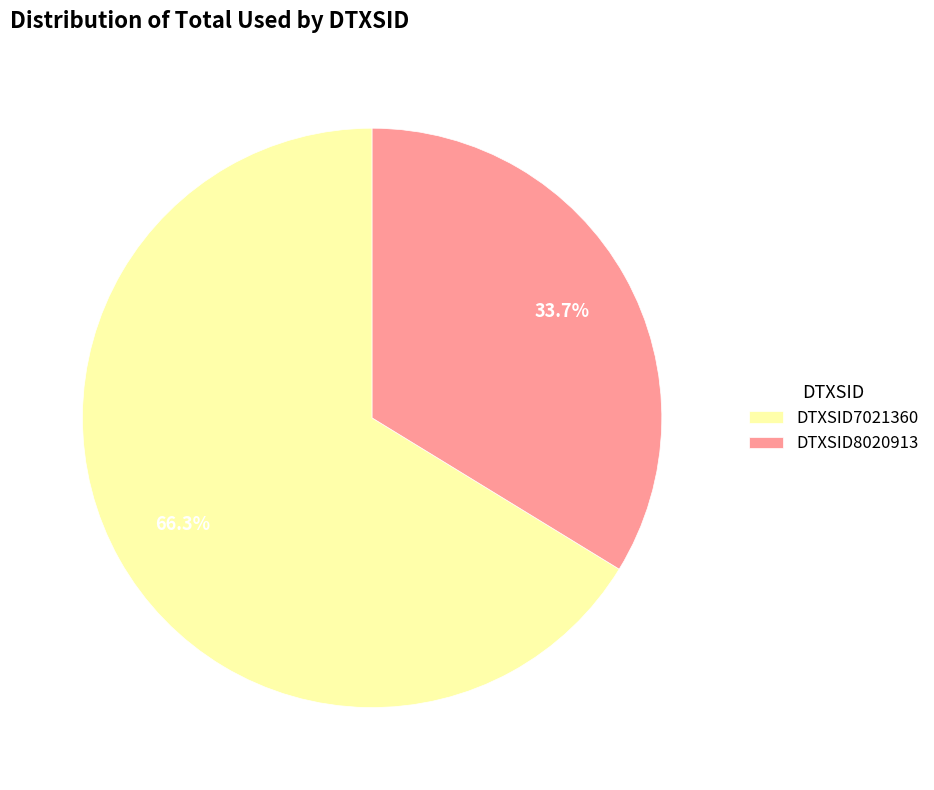

Rank the categories by value from highest to lowest.

DTXSID7021360, DTXSID8020913